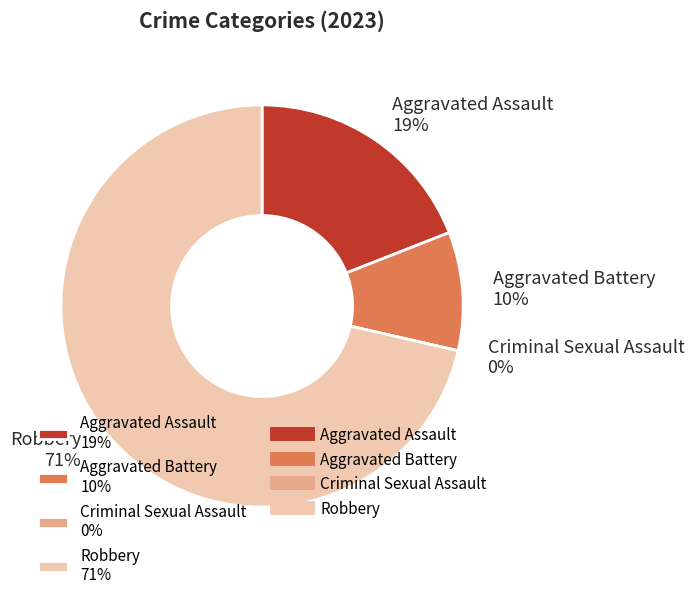

How many slices are in this pie chart?

4